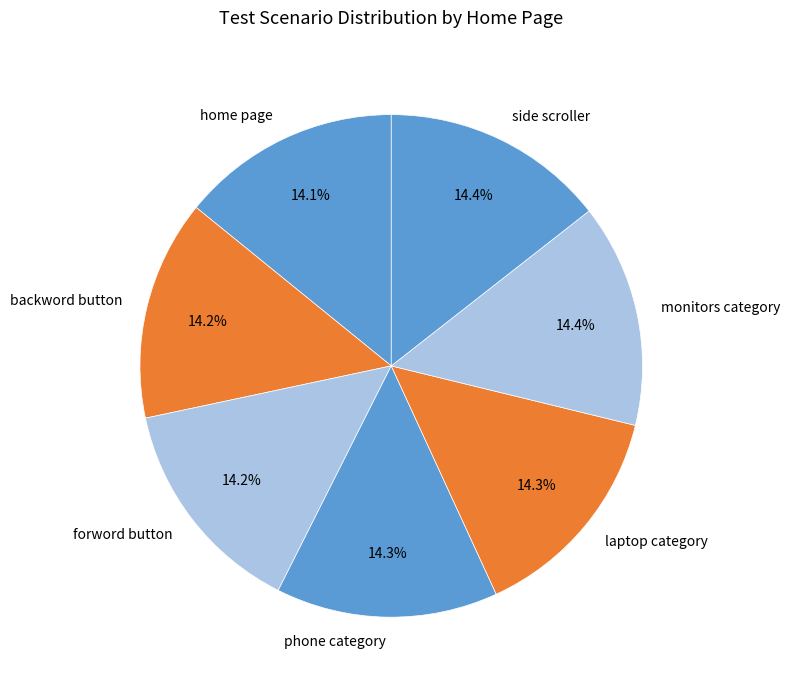

How many segments does this pie chart have?

7